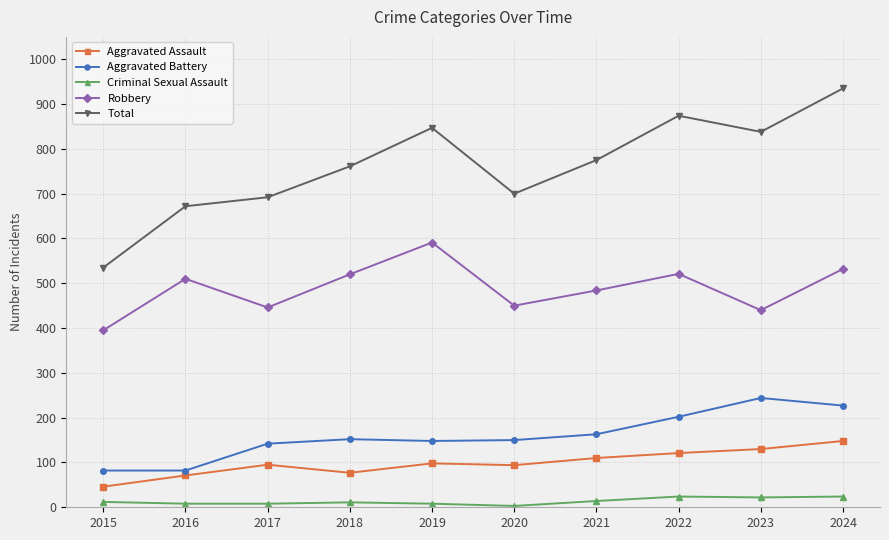

True or false: Robbery and Aggravated Battery intersect in this chart.

False